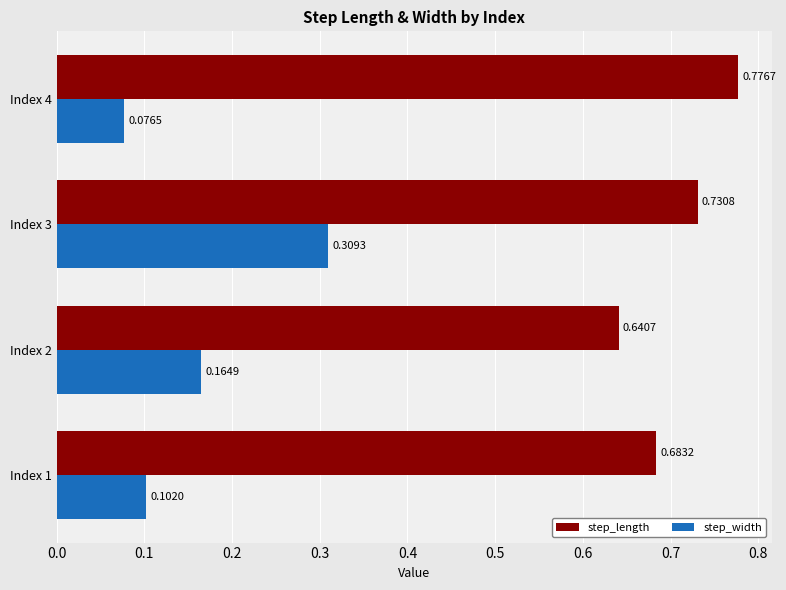

At which category is the sum across all series the highest?

Index 3